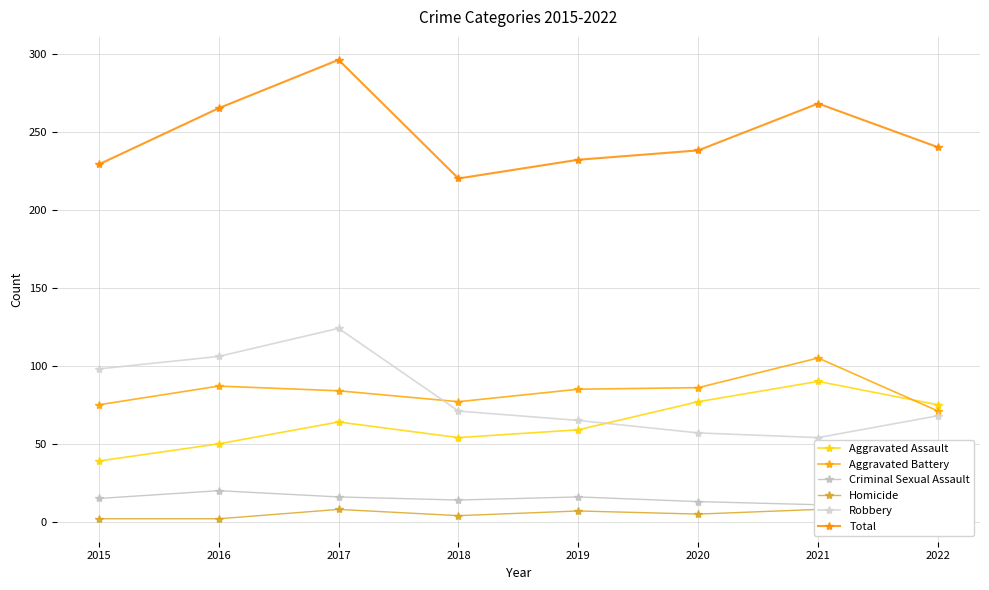

At which label is Robbery closest to 89?

2015